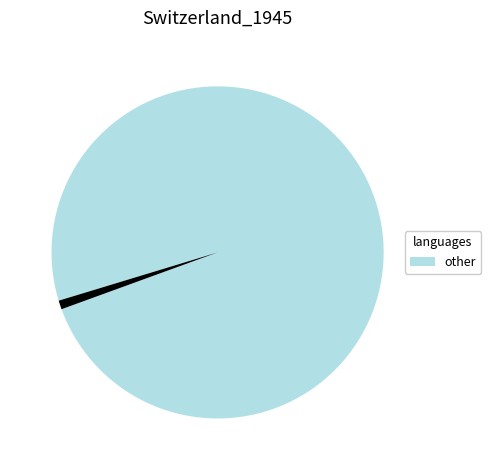

Is there any slice that represents more than half of the pie?

Yes